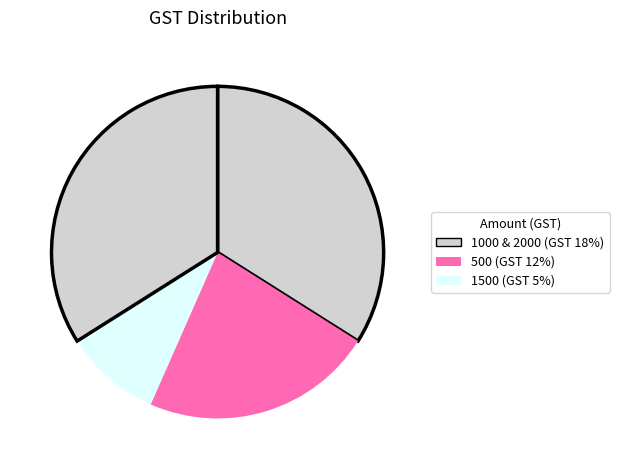

How many segments does this pie chart have?

4